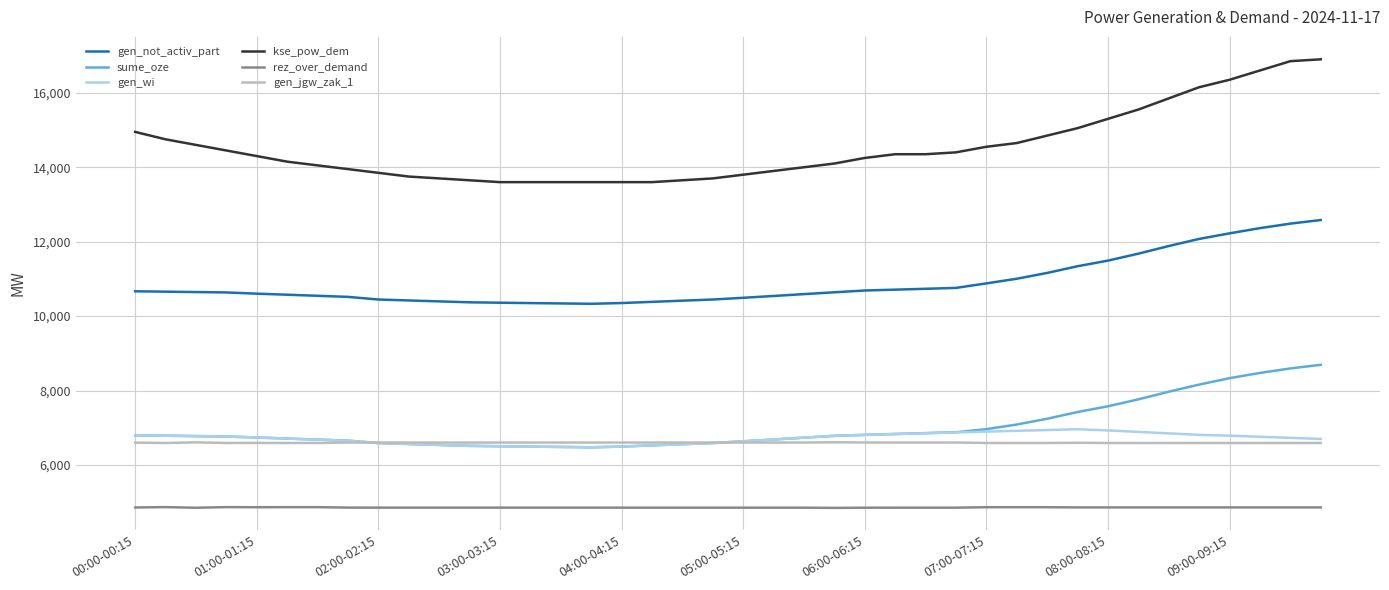

Which series has the largest total across all categories?

kse_pow_dem